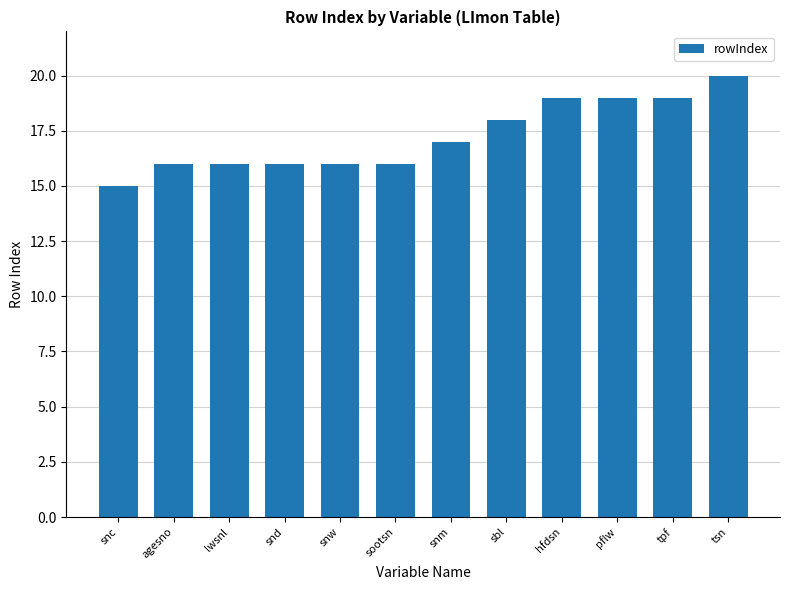

Does the chart contain any negative values?

No